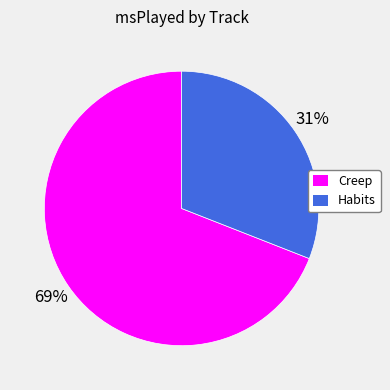

To the nearest percent, what portion does Creep represent?

69%